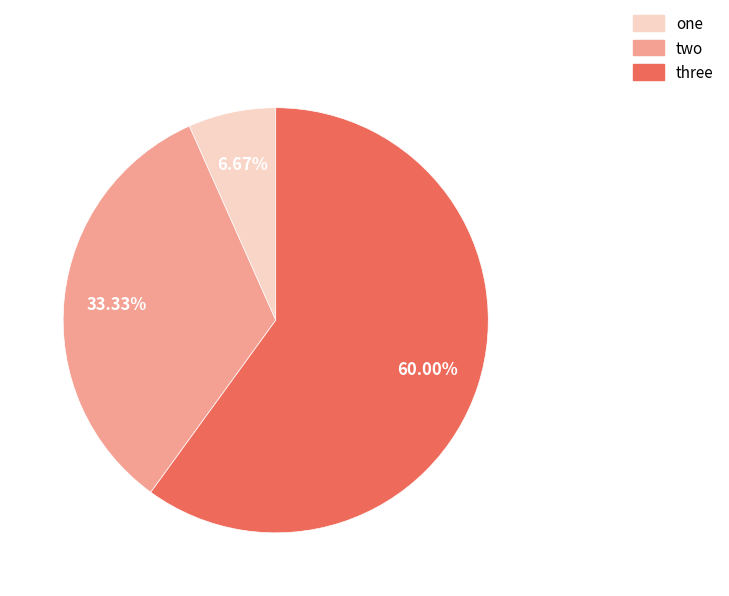

What is the ratio of the value at two to the value at one?

5.0